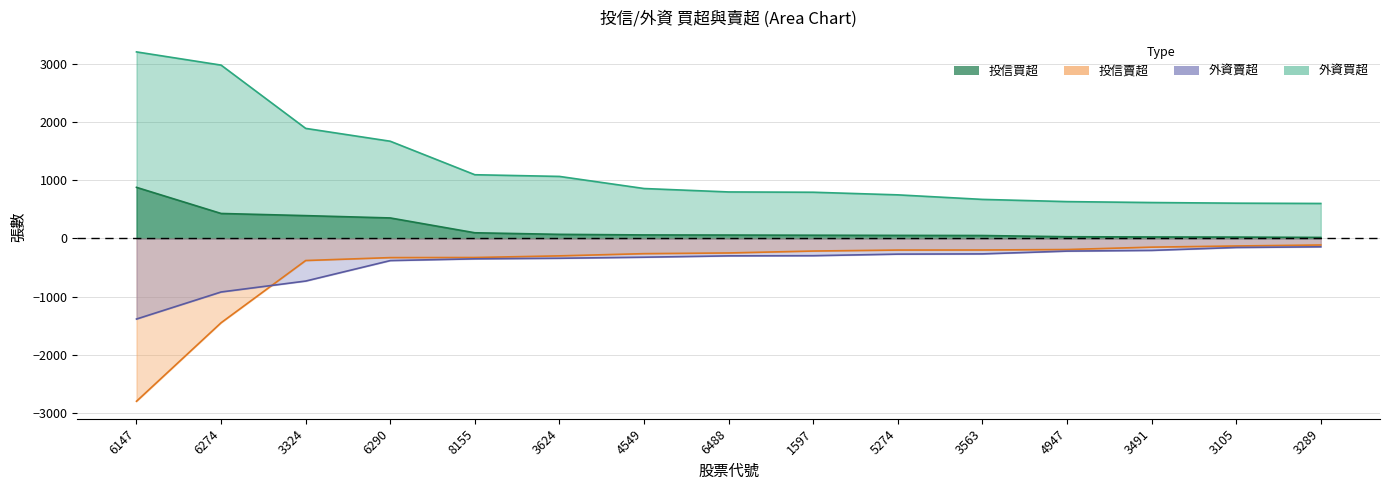

True or false: 外資賣超 and 外資買超 cross at least once.

False